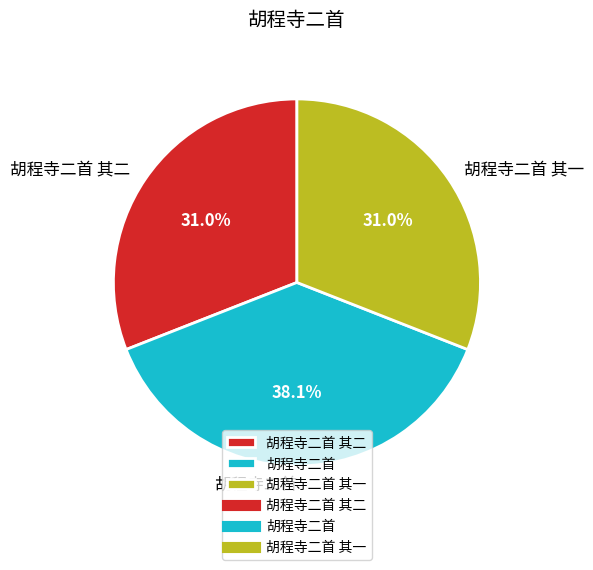

To the nearest percent, what is the difference between the largest and smallest slice percentages?

7%